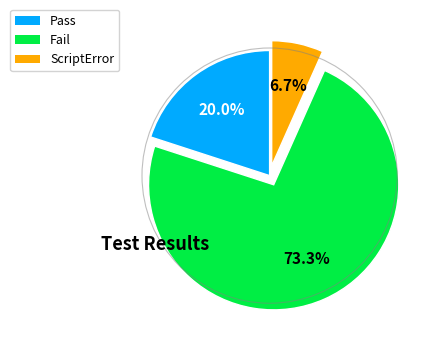

The ScriptError slice represents 1% of the pie. True or false?

False